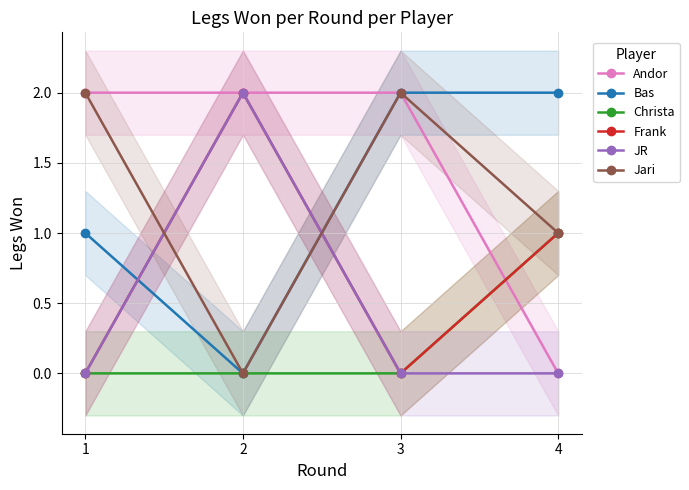

True or false: Bas and Jari intersect in this chart.

False